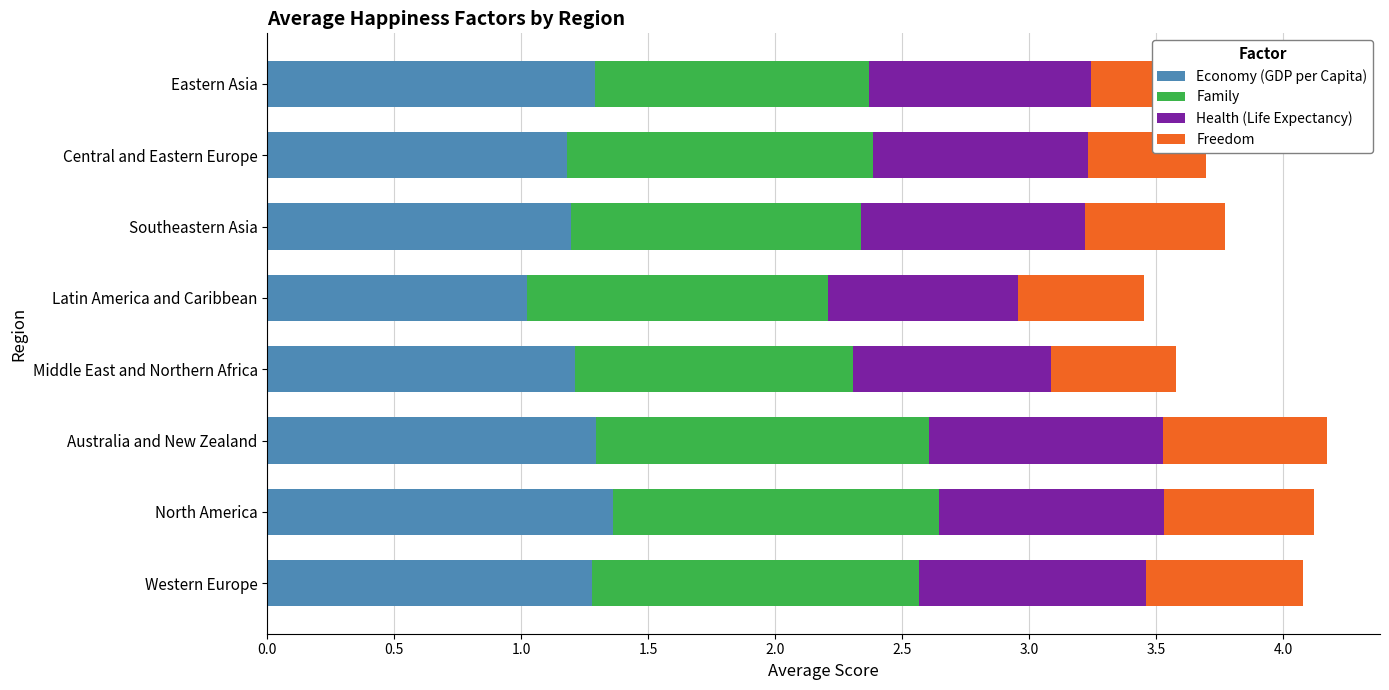

What is the average value of the Family series?

1.2